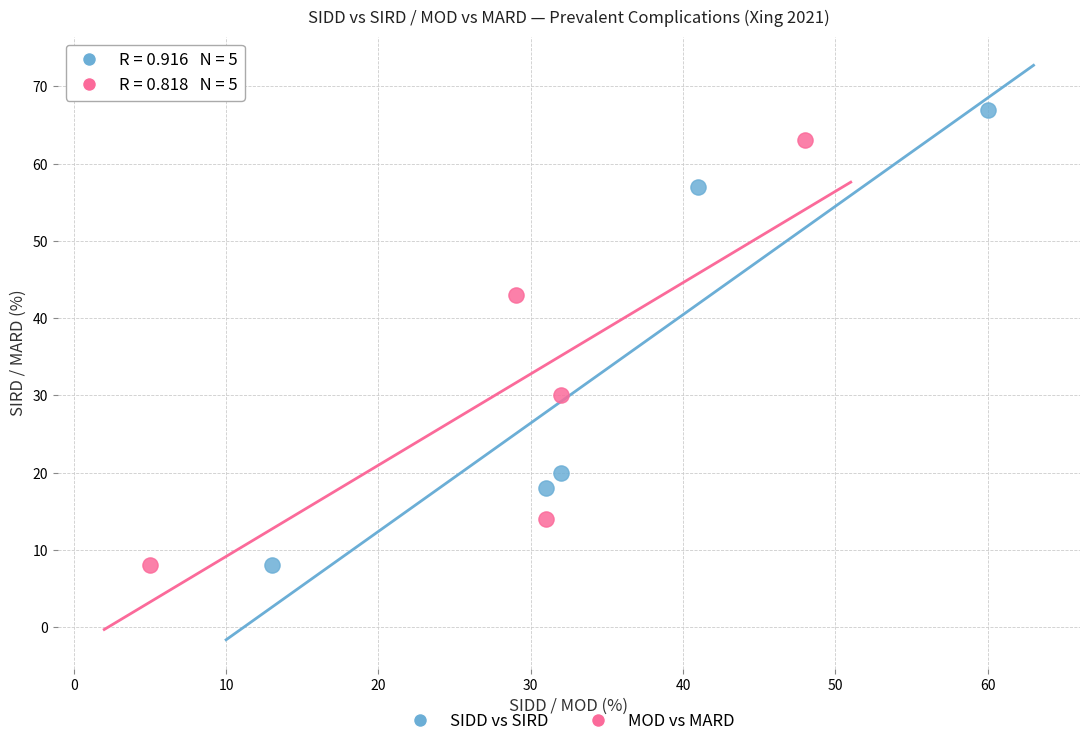

Which series contains the highest Y value?

SIDD vs SIRD